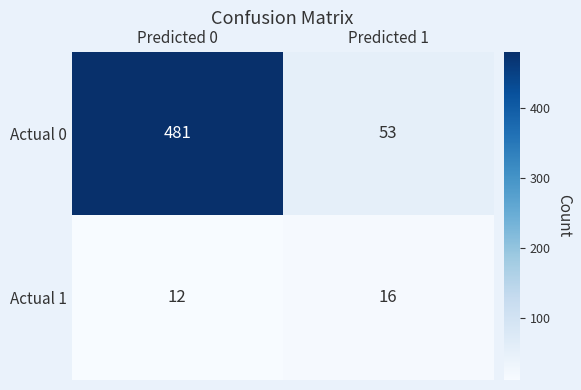

What is the difference between the maximum and minimum values in the Actual 1 series?

4